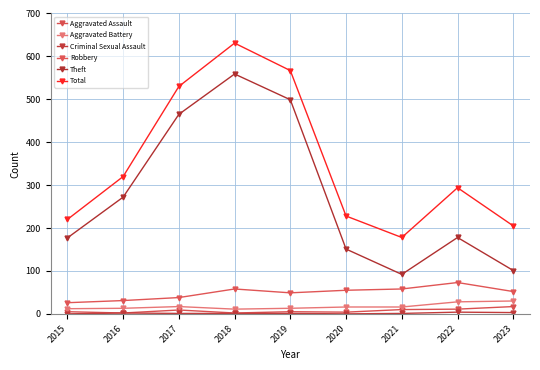

What is the difference between the second highest and minimum values in the Total series?

389